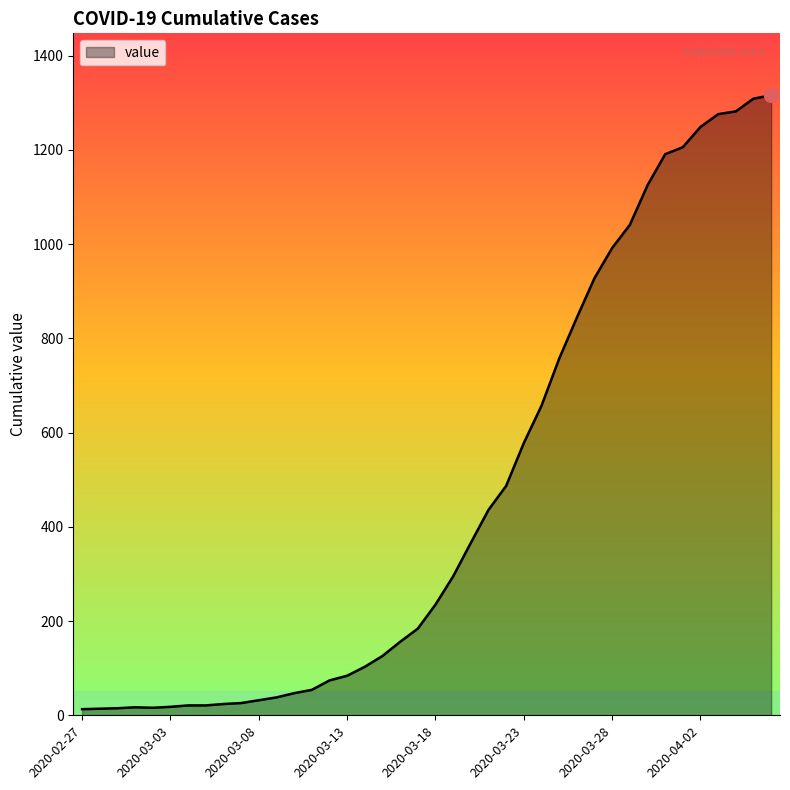

What is the maximum value shown in the chart?

1316